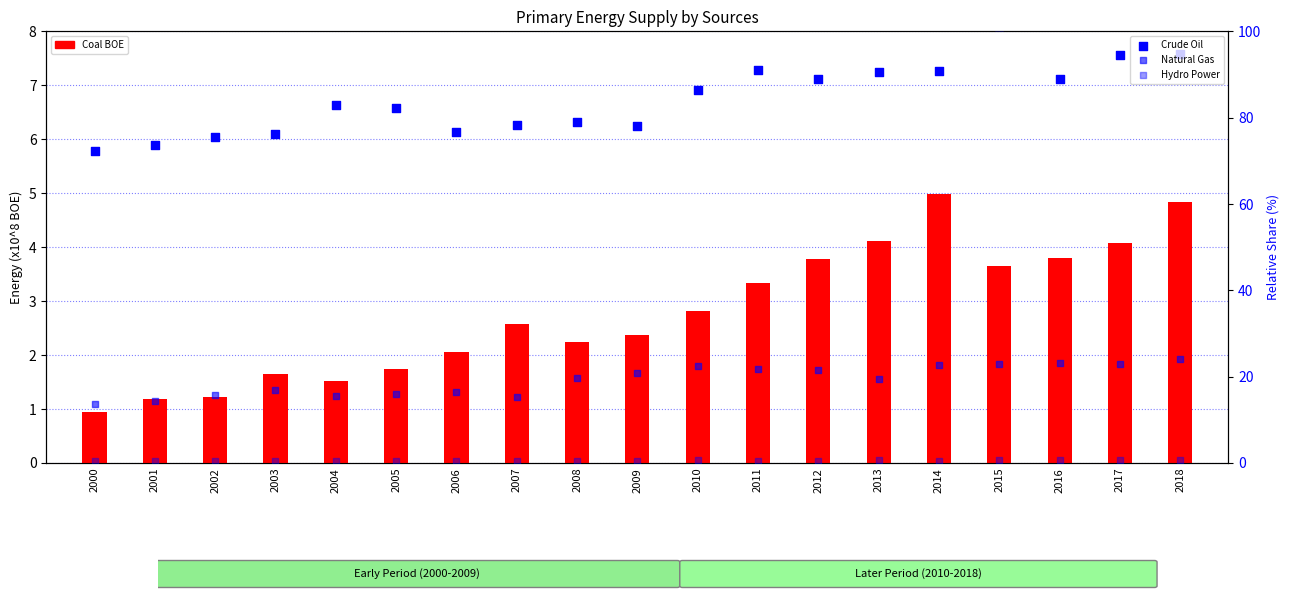

What is the total value across all series at 2010?

112.4